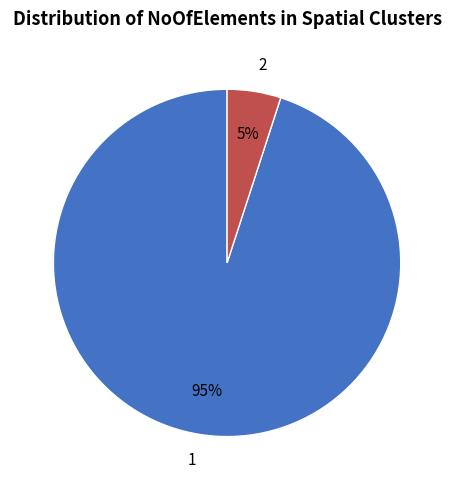

Which category has the biggest portion of the pie?

1